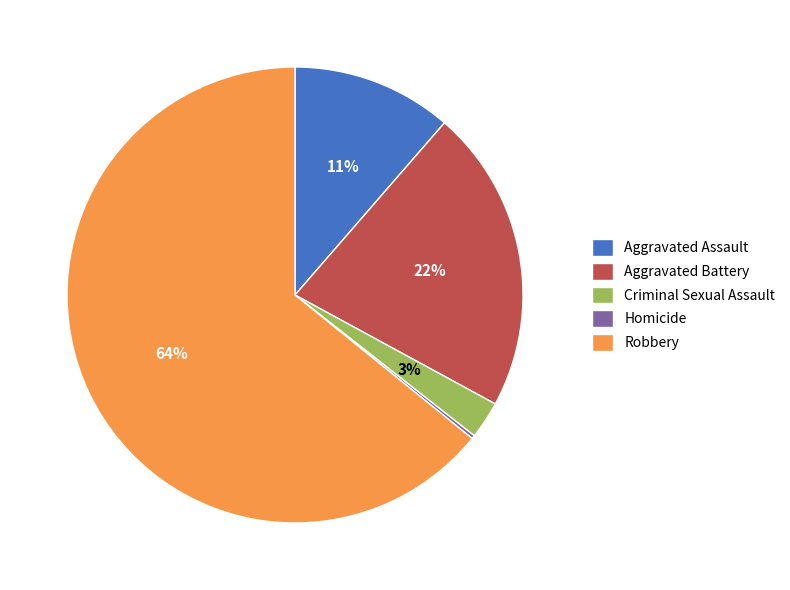

Is the sum of Aggravated Assault and Robbery greater than half?

Yes